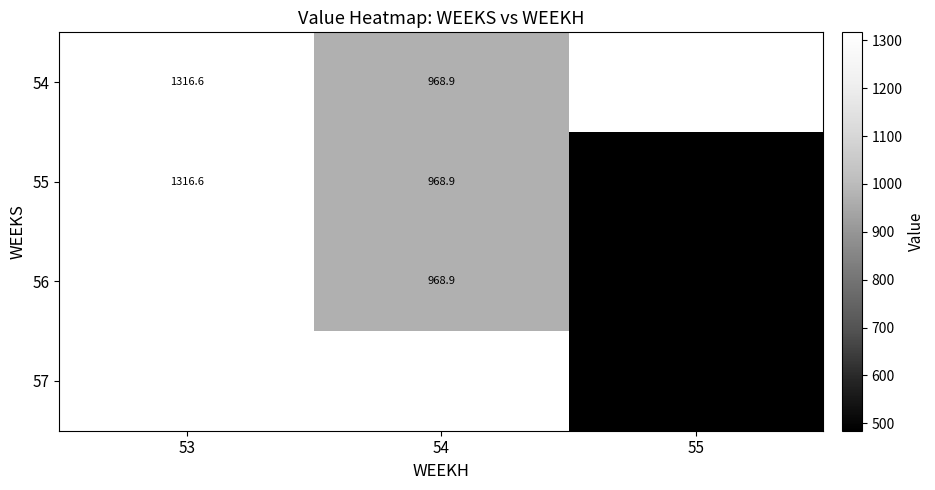

Which category has the lowest value in the 54 series?

54